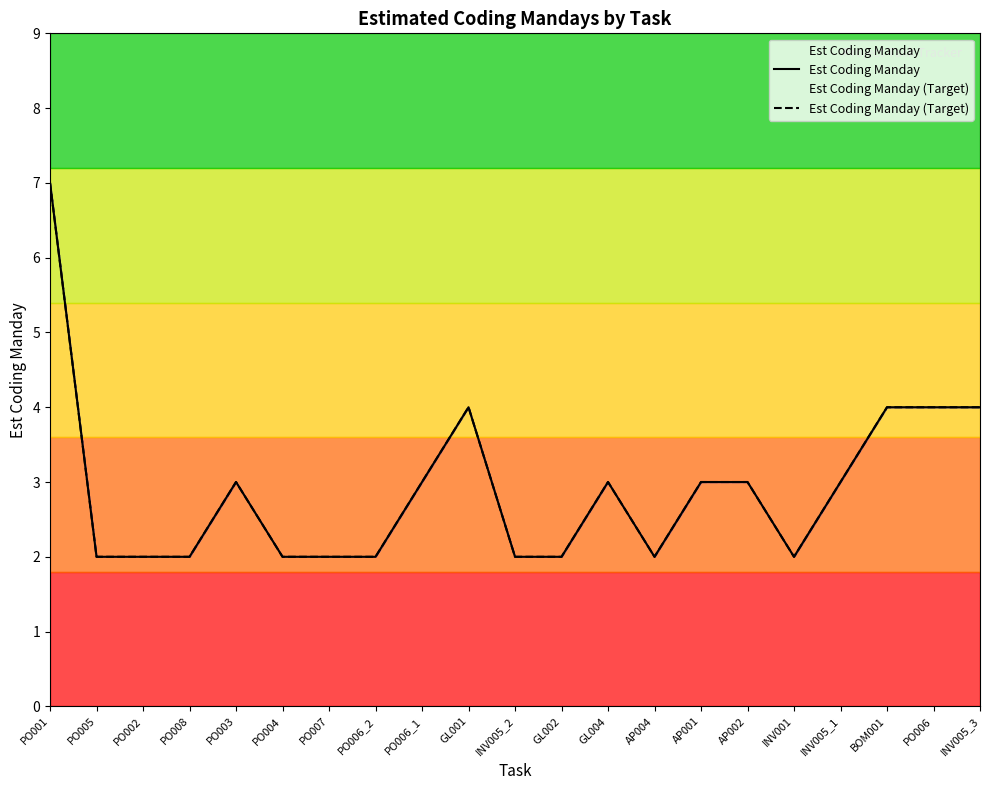

What is the total value across all series at PO006_1?

6